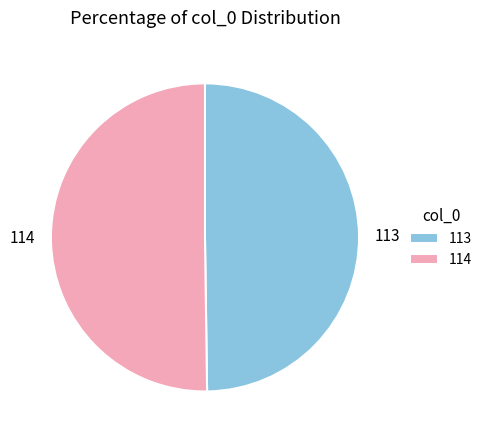

Approximately how many times larger is the value at 114 compared to 113?

1.0